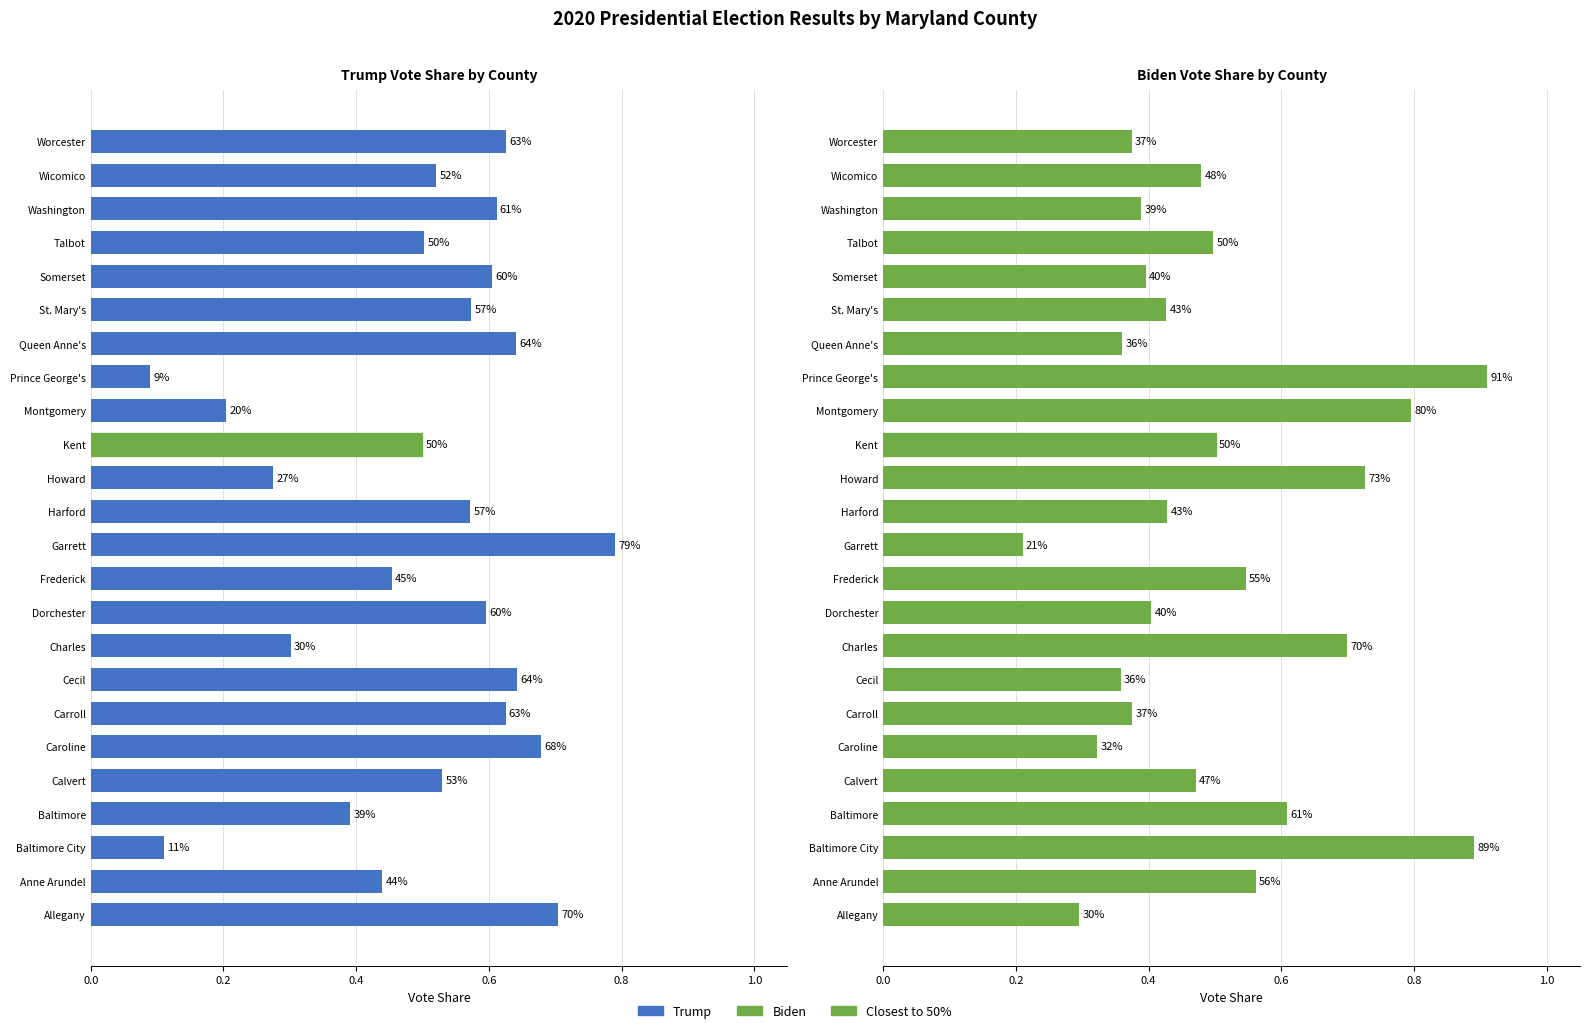

Reading right to left, transcribe all the data shown in this chart.

Trump: 0.6	0.5	0.6	0.5	0.6	0.6	0.6	0.1	0.2	0.5	0.3	0.6	0.8	0.5	0.6	0.3	0.6	0.6	0.7	0.5	0.4	0.1	0.4	0.7
Biden: 0.4	0.5	0.4	0.5	0.4	0.4	0.4	0.9	0.8	0.5	0.7	0.4	0.2	0.5	0.4	0.7	0.4	0.4	0.3	0.5	0.6	0.9	0.6	0.3